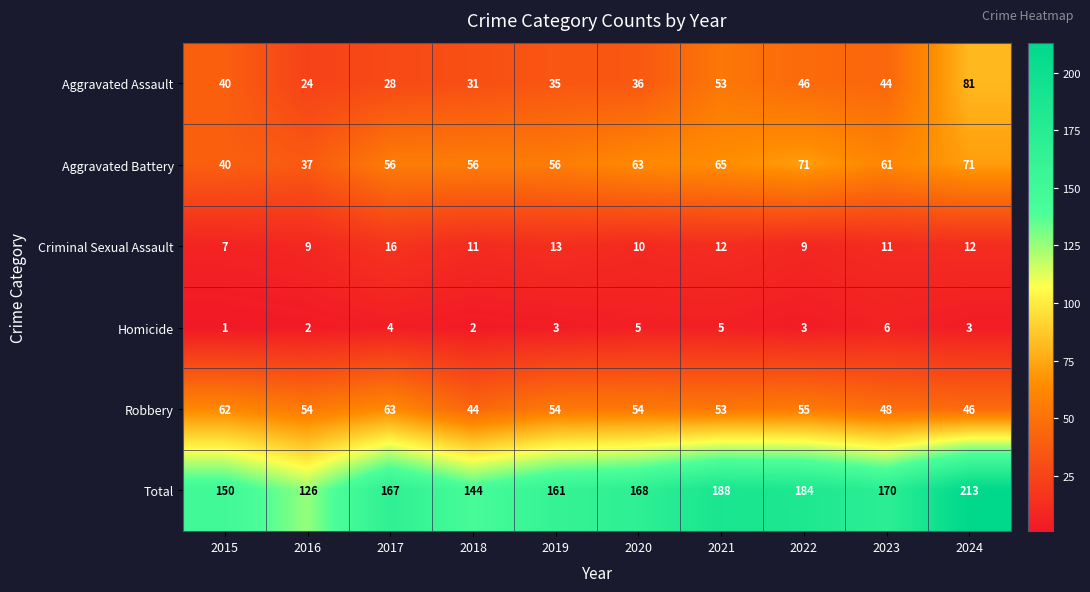

What is the maximum value shown in the chart?

213